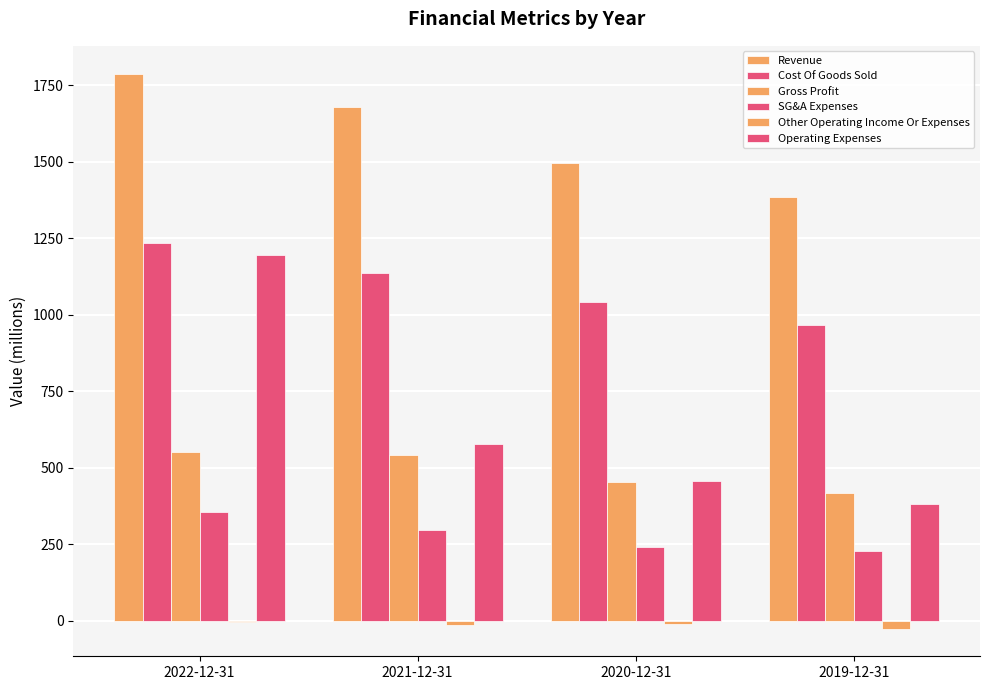

Reading left to right, list all the values displayed in this chart.

Revenue: 1787.6	1678.6	1495.1	1384.1
Cost Of Goods Sold: 1234.4	1136.2	1040.6	964.8
Gross Profit: 553.2	542.4	454.5	419.3
SG&A Expenses: 357.2	297.4	240.9	227.8
Other Operating Income Or Expenses: -3.8	-12.5	-10.5	-25.0
Operating Expenses: 1195.5	578.5	458.0	380.3